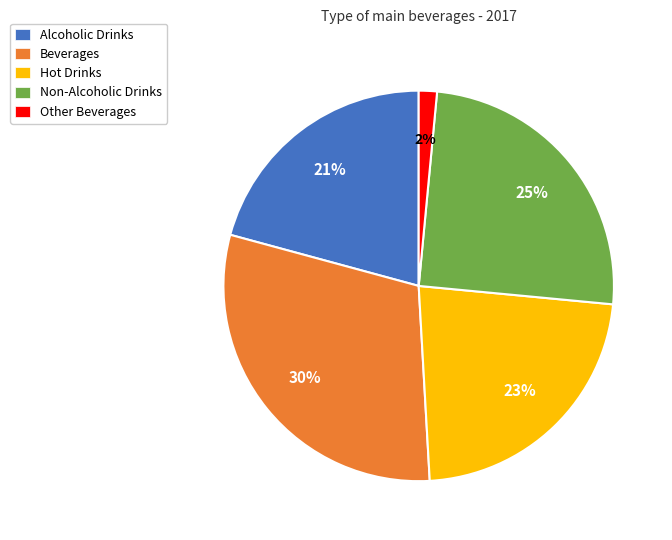

Which category has the smallest portion of the pie?

Other Beverages